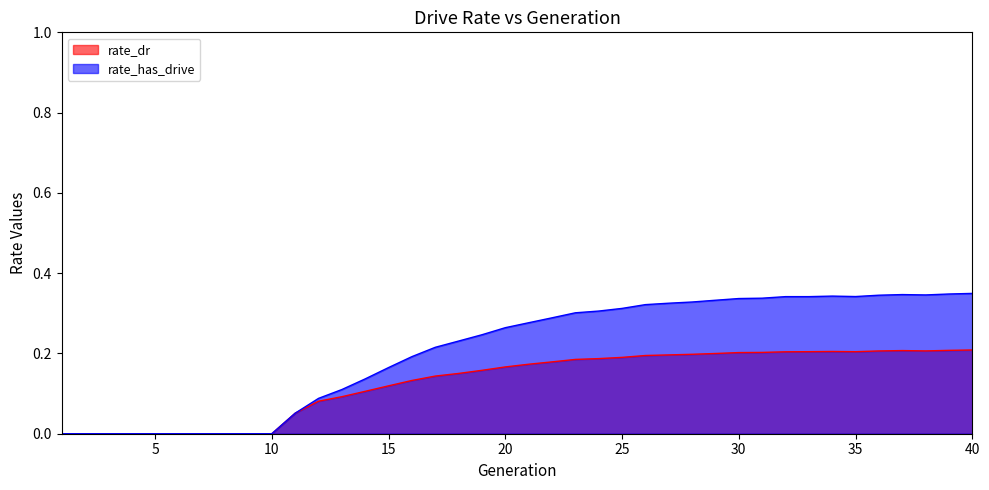

What is the difference between the maximum and minimum values in the rate_has_drive series?

0.3